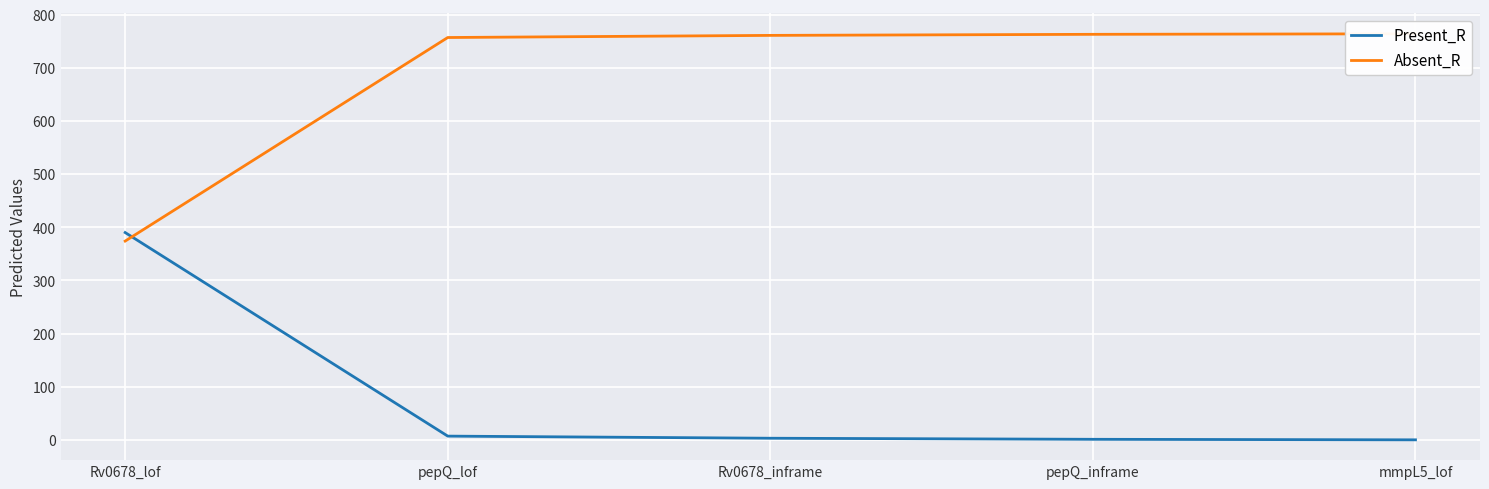

How many series are shown in this chart?

2